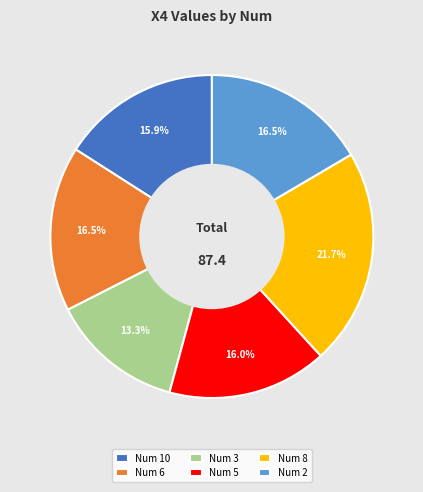

How many segments does this pie chart have?

6